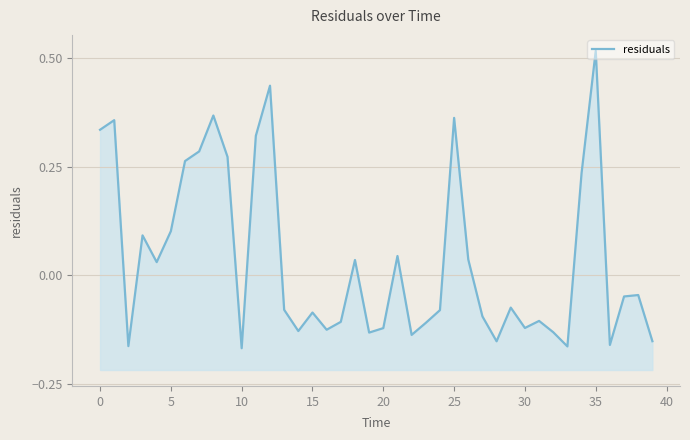

How many series are shown in this chart?

1